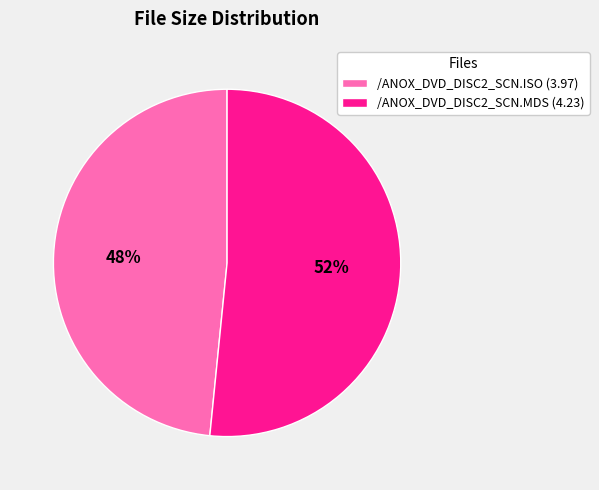

Does any single category account for the majority?

Yes